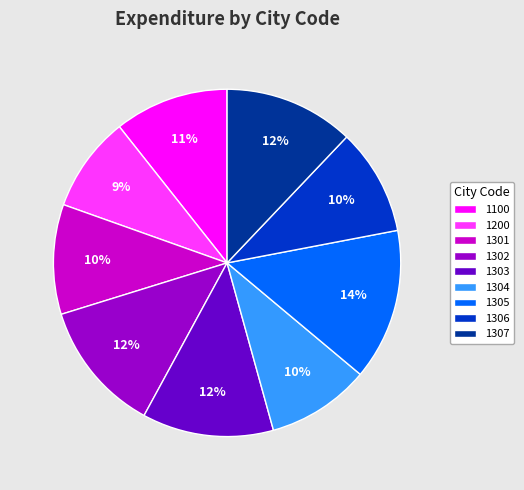

How many segments does this pie chart have?

9